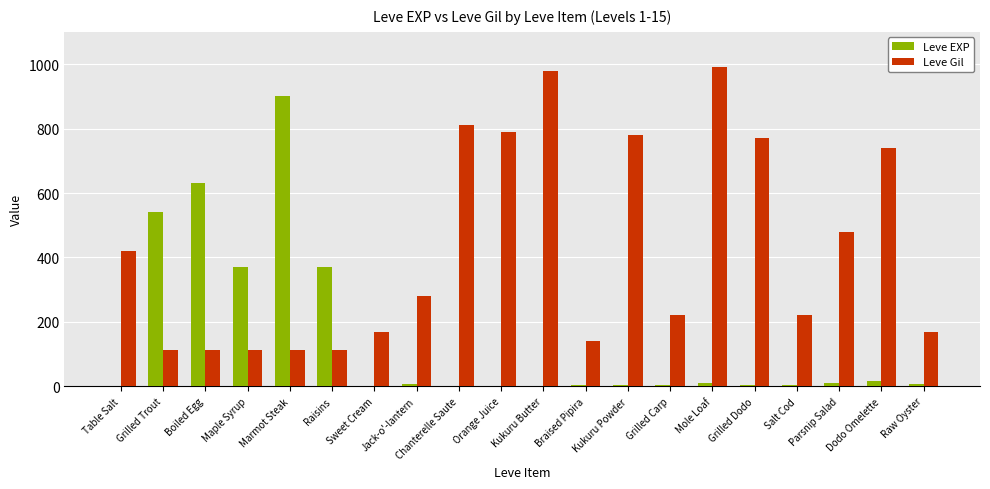

What is the highest value of the Leve Gil series?

990